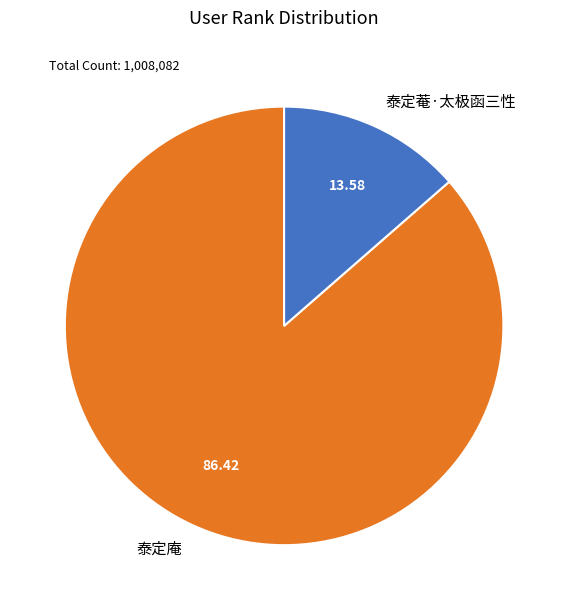

Between 泰定庵 and 泰定菴·太极函三性, which is larger?

泰定庵